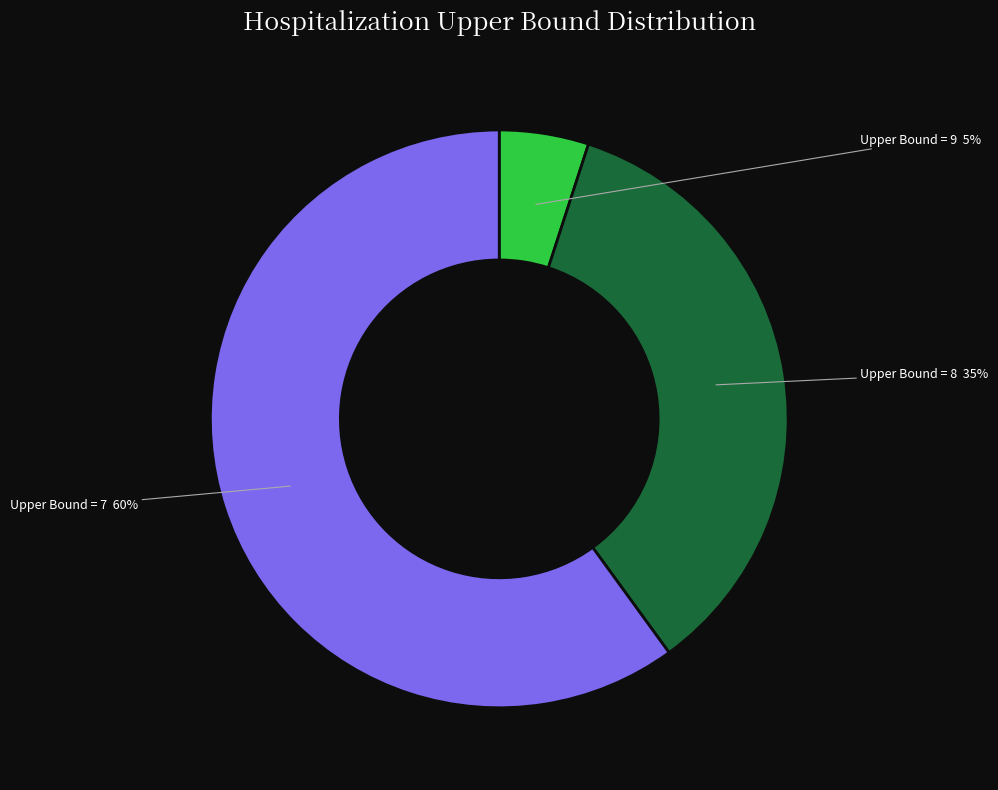

Count the number of slices in the pie.

3